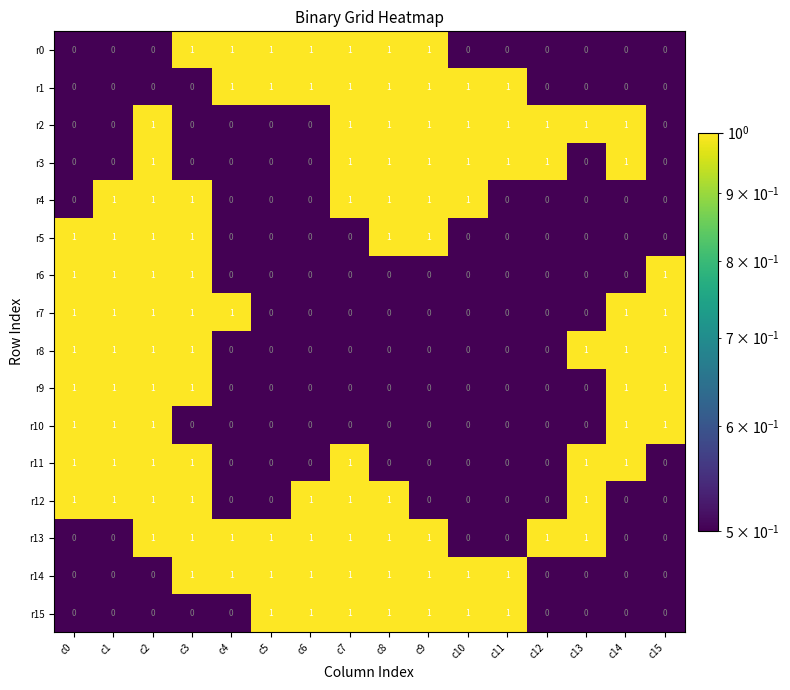

What is the sum of all r8 values?

7